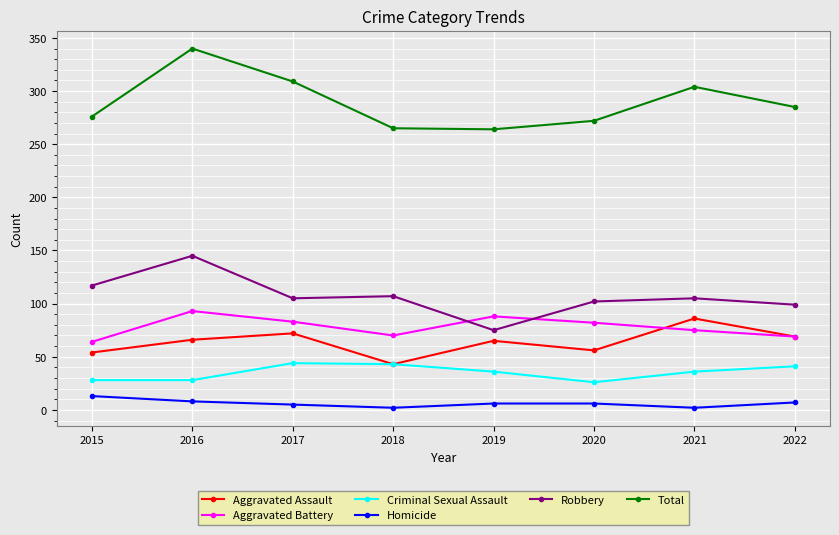

The value of Criminal Sexual Assault at 2022 is 41. True or false?

True